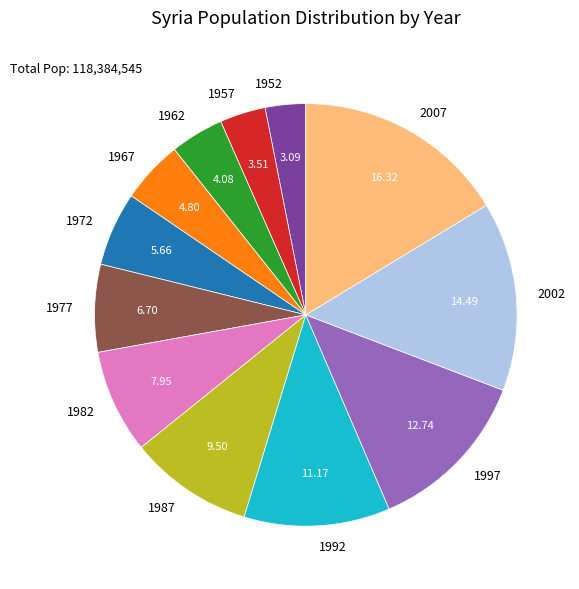

Does 2007 represent more than half of the total?

No